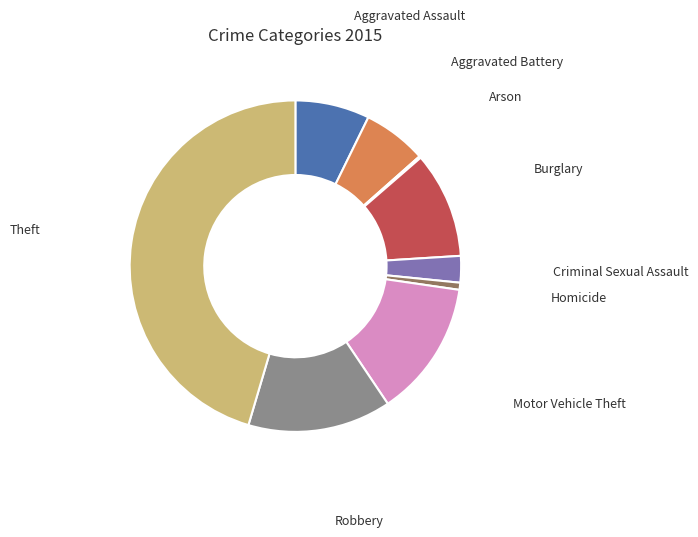

True or false: Theft accounts for 34% of the total.

False